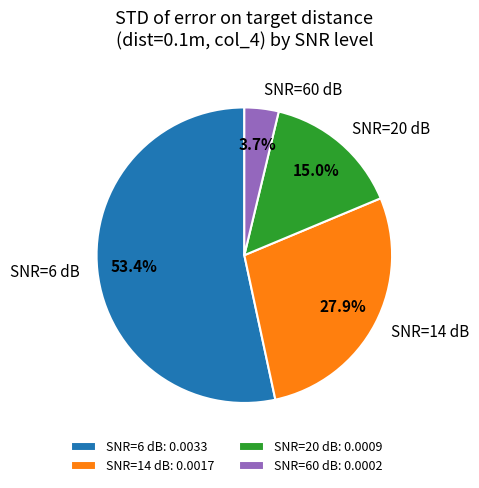

Does SNR=20 dB account for over 50% of the chart?

No